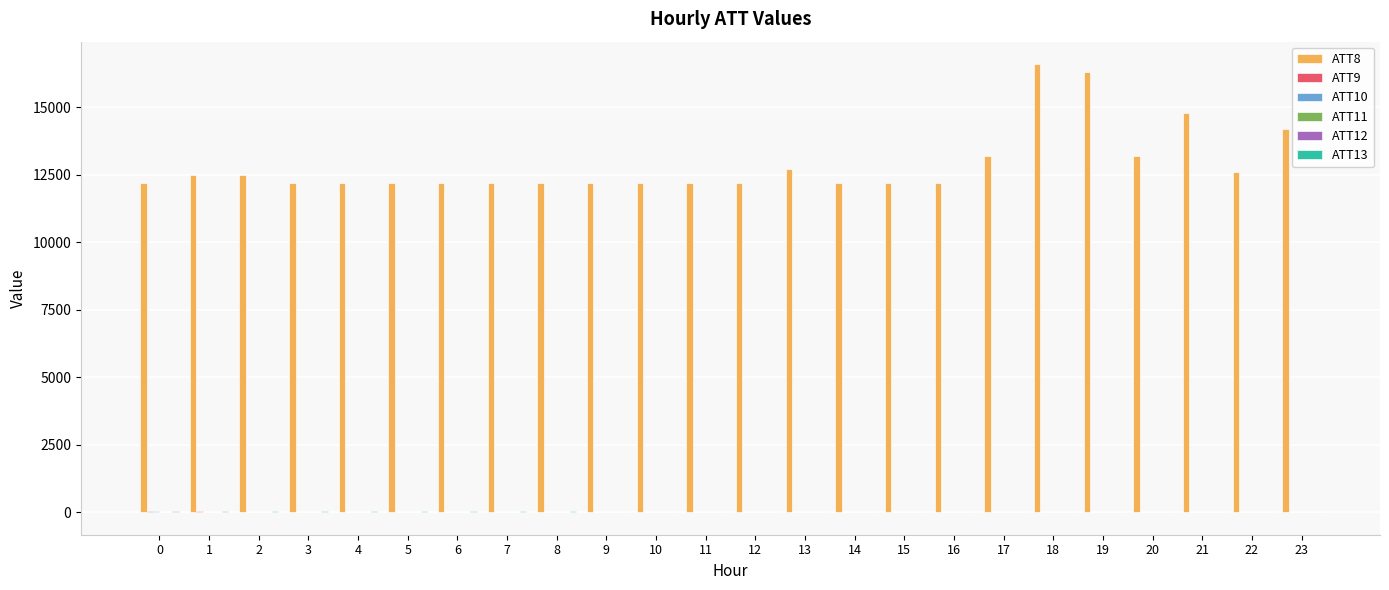

What is the greatest value displayed?

16600.0